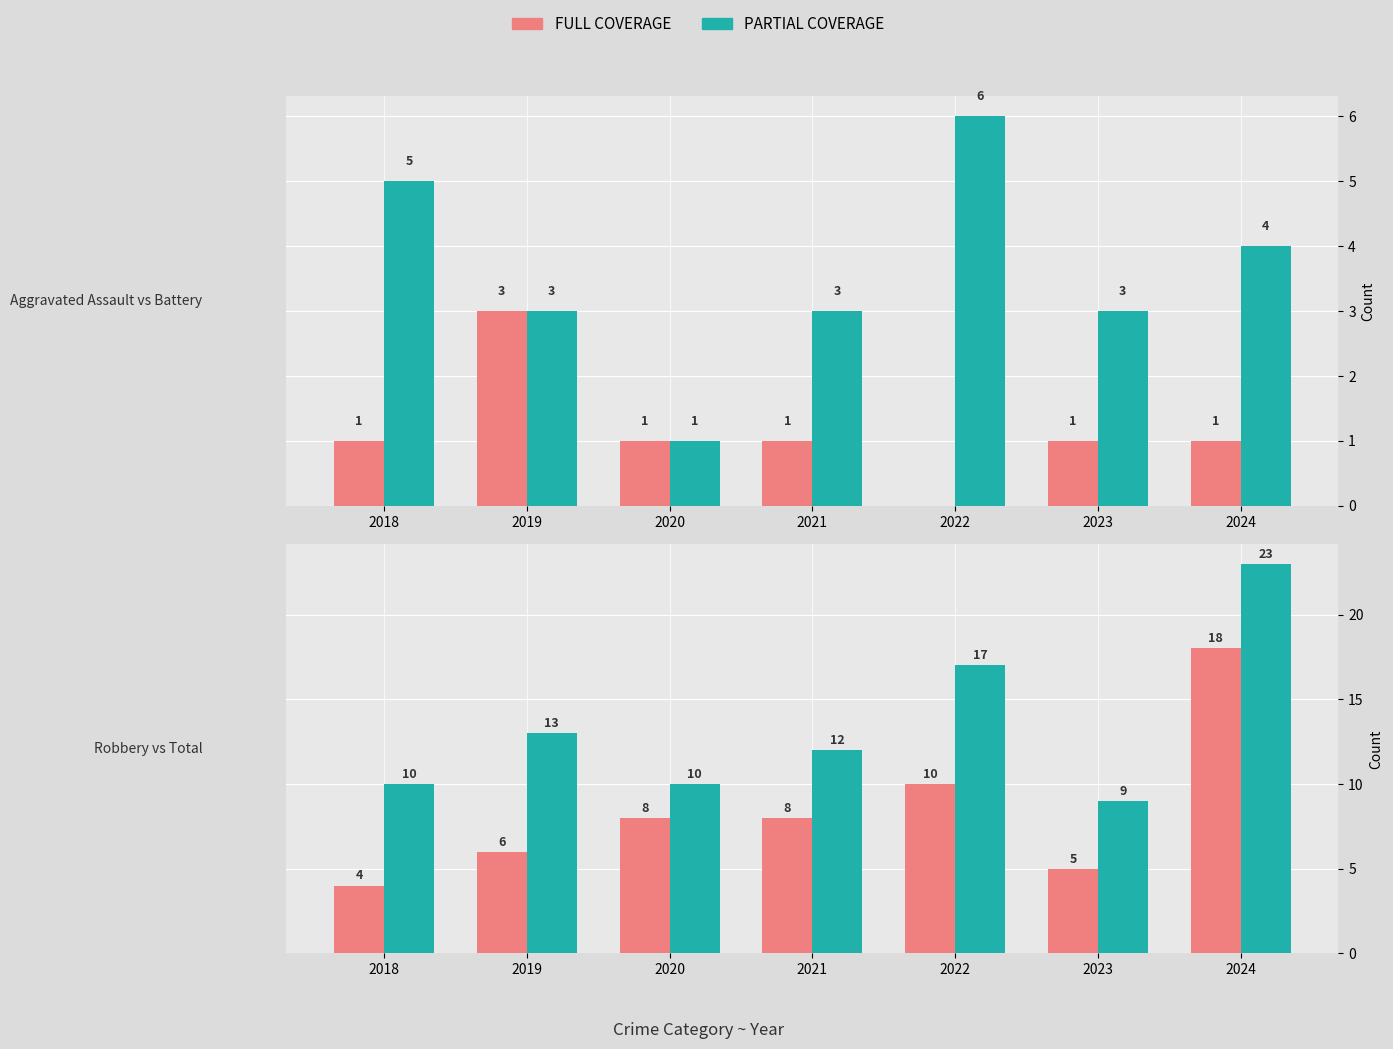

At how many categories does at least one series exceed 15?

2